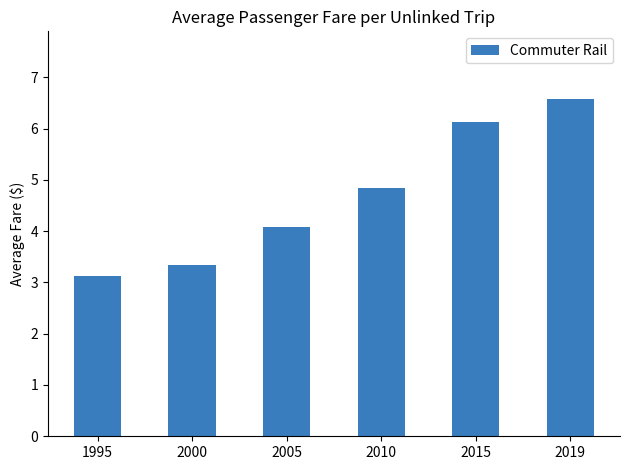

What is the change in value from 1995 to 2010?

+1.7